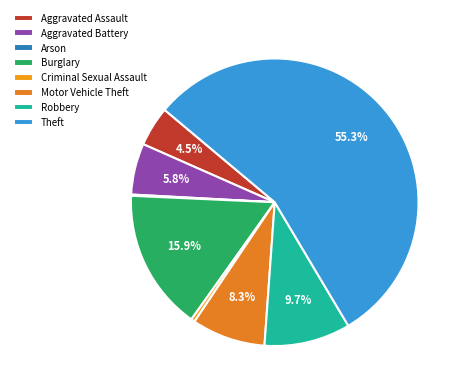

To the nearest percent, what is the average slice percentage?

12%